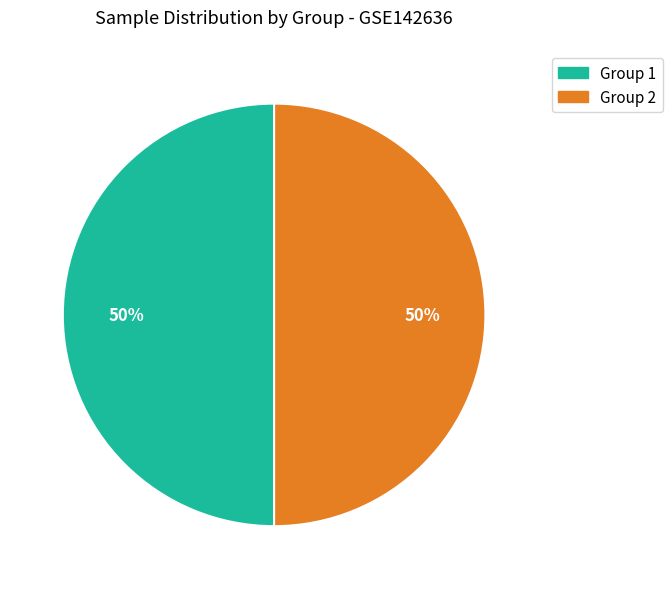

The Group 2 slice represents 43% of the pie. True or false?

False